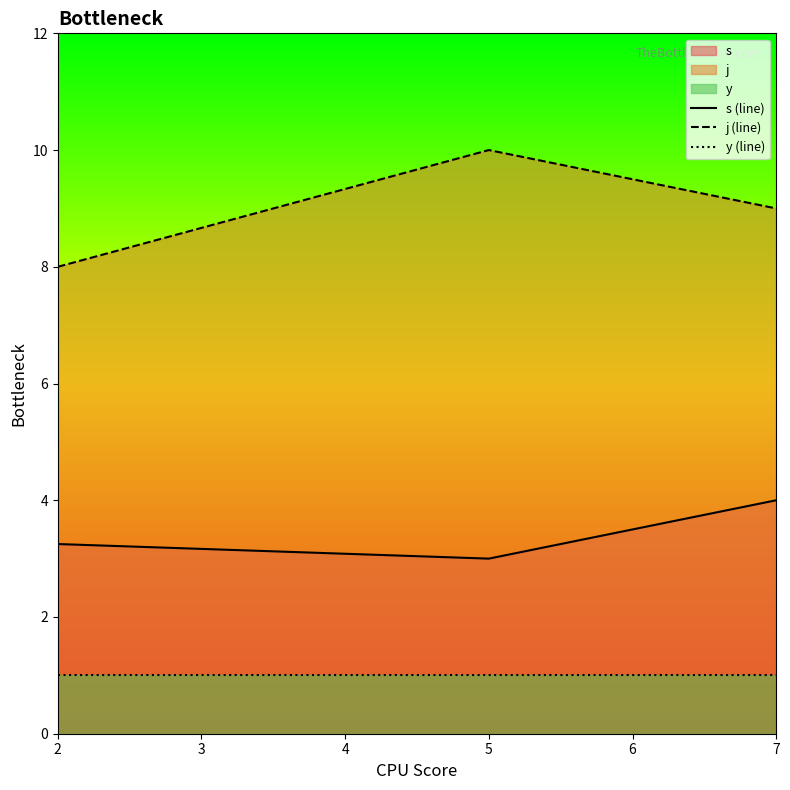

At which category does the chart reach its peak across all series?

5